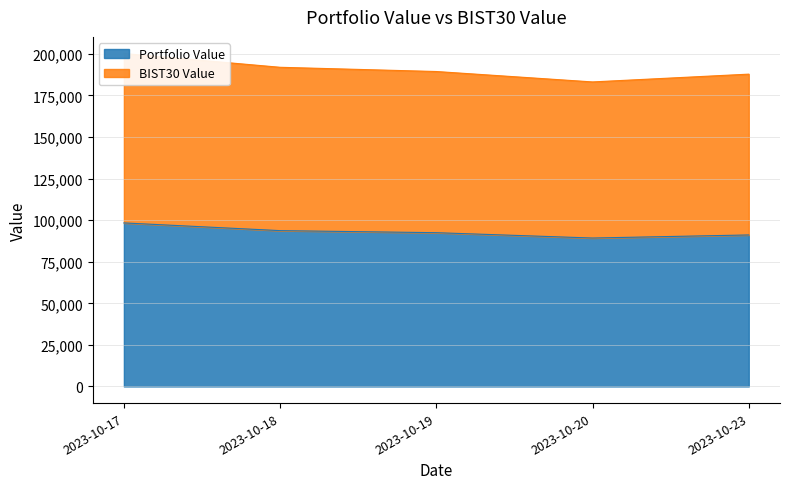

Reading left to right, list all the values displayed in this chart.

Portfolio Value: 98362.3	93716.7	92477.9	89267.5	91117.7
BIST30 Value: 200235.6	191959.6	189416.5	183153.0	187838.3